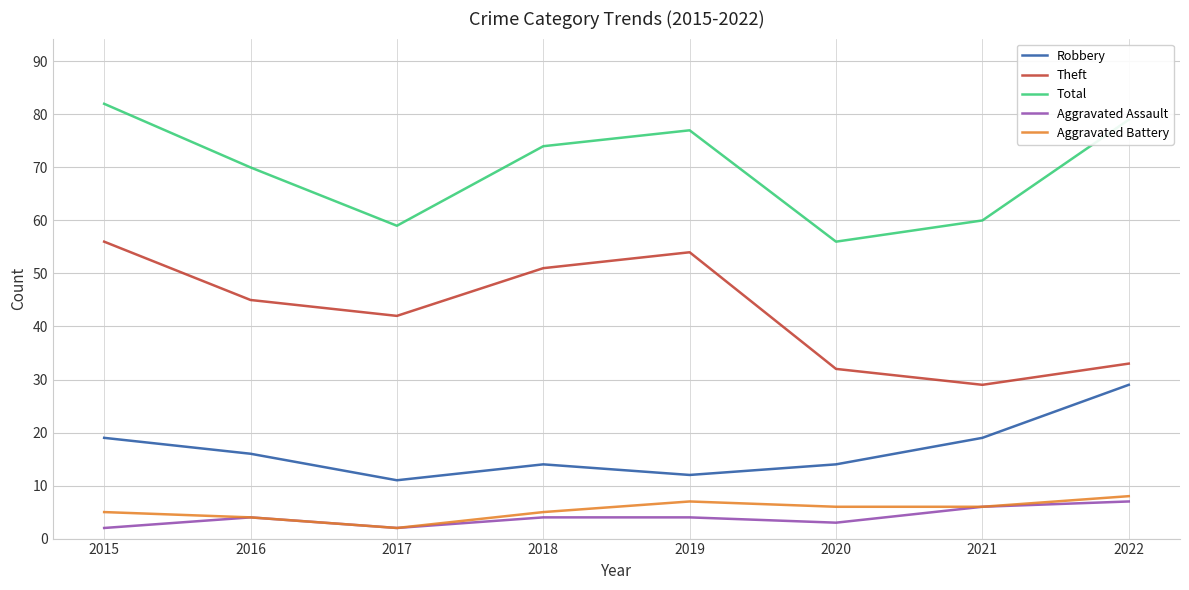

Reading left to right, transcribe all the data shown in this chart.

Robbery: 19	16	11	14	12	14	19	29
Theft: 56	45	42	51	54	32	29	33
Total: 82	70	59	74	77	56	60	79
Aggravated Assault: 2	4	2	4	4	3	6	7
Aggravated Battery: 5	4	2	5	7	6	6	8